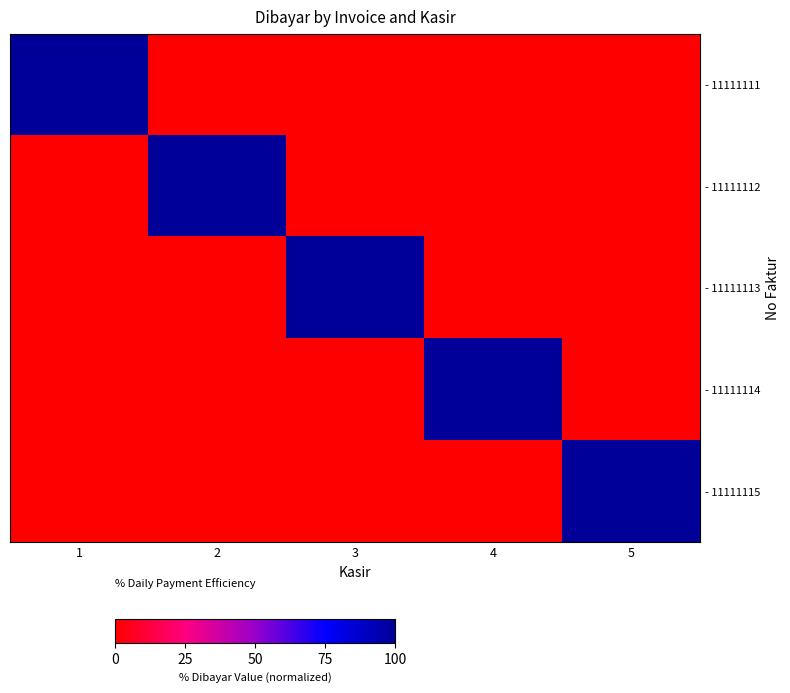

At which category is the sum across all series the highest?

1